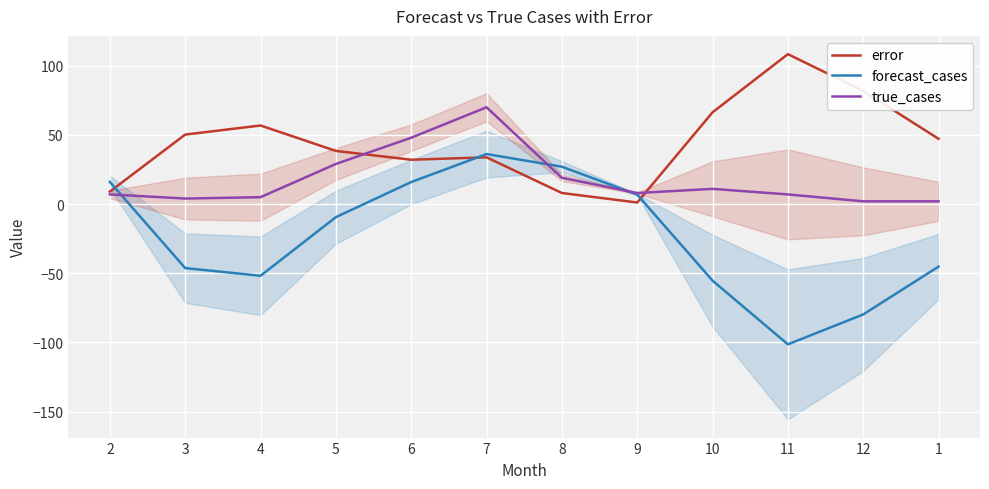

How many negative values does the forecast_cases series have?

7